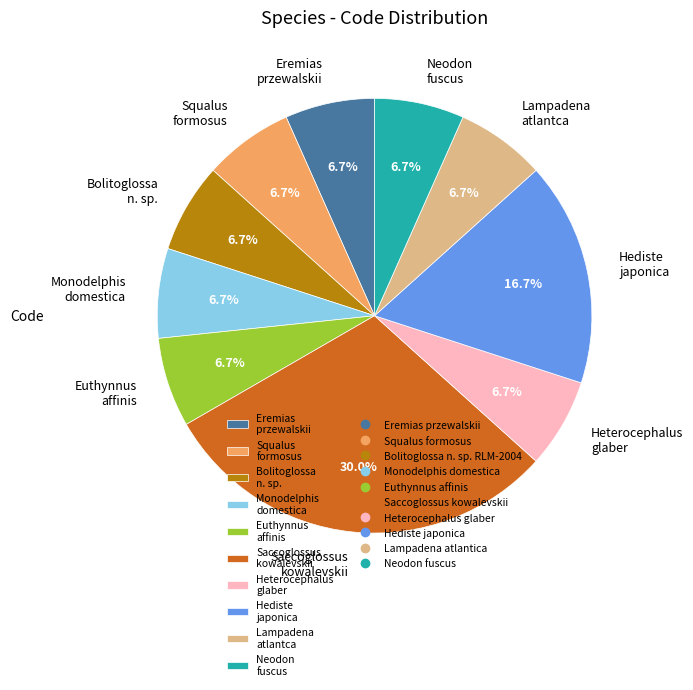

What percentage is NOT represented by Hediste japonica?

83.3%